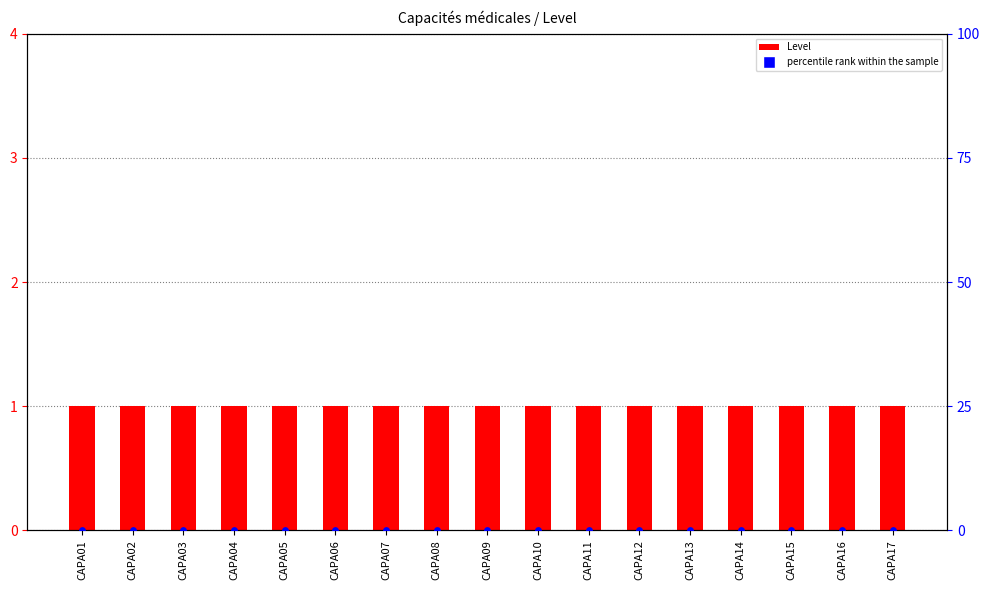

What are all the series names shown in the legend?

Level, percentile rank within the sample